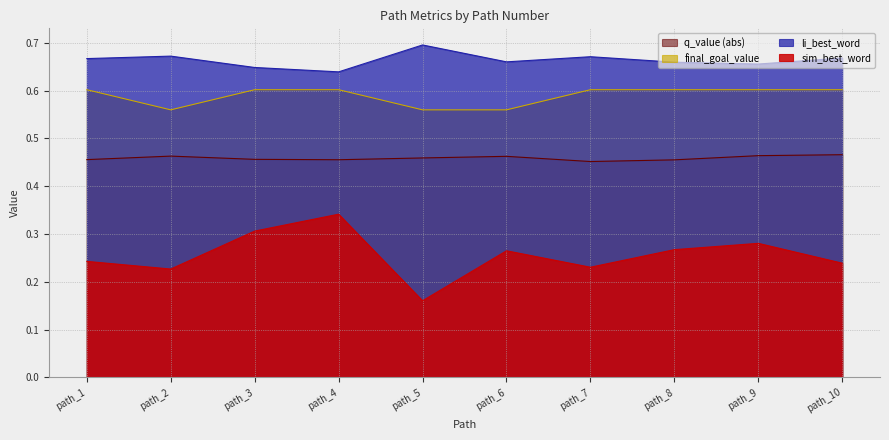

What is the difference between the highest and lowest values at path_6?

0.4